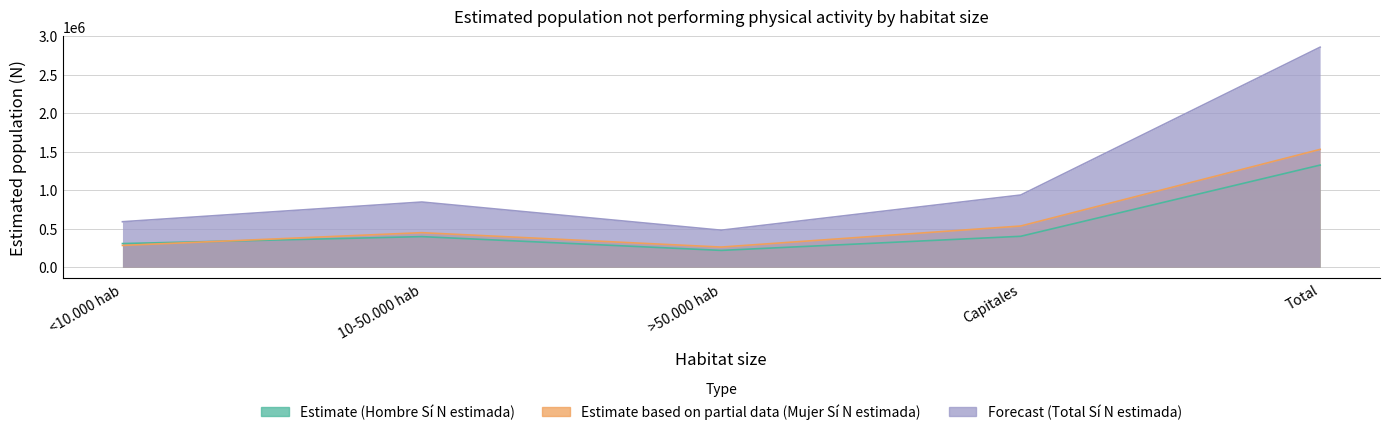

Reading left to right, list all the values displayed in this chart.

Estimate (Hombre Sí N estimada): <10.000 hab=307797	10-50.000 hab=397984	>50.000 hab=219106	Capitales=402240	Total=1327127
Estimate based on partial data (Mujer Sí N estimada): <10.000 hab=283604	10-50.000 hab=449352	>50.000 hab=262281	Capitales=535826	Total=1531062
Forecast (Total Sí N estimada): <10.000 hab=591400	10-50.000 hab=847336	>50.000 hab=481388	Capitales=938065	Total=2858190